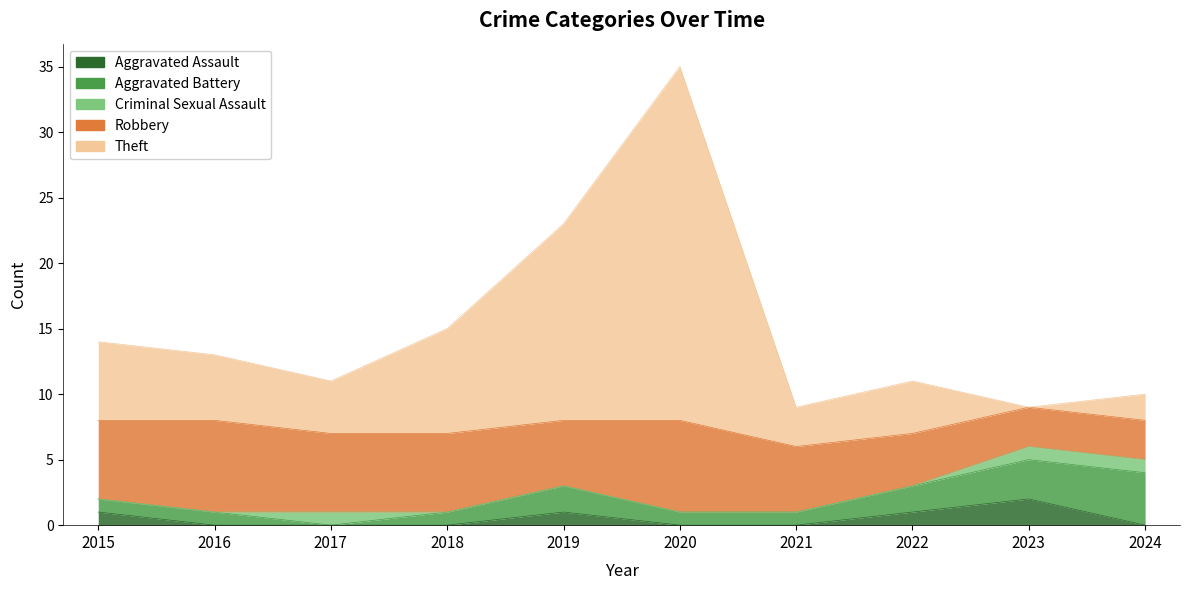

At which label is Theft closest to 13?

2019